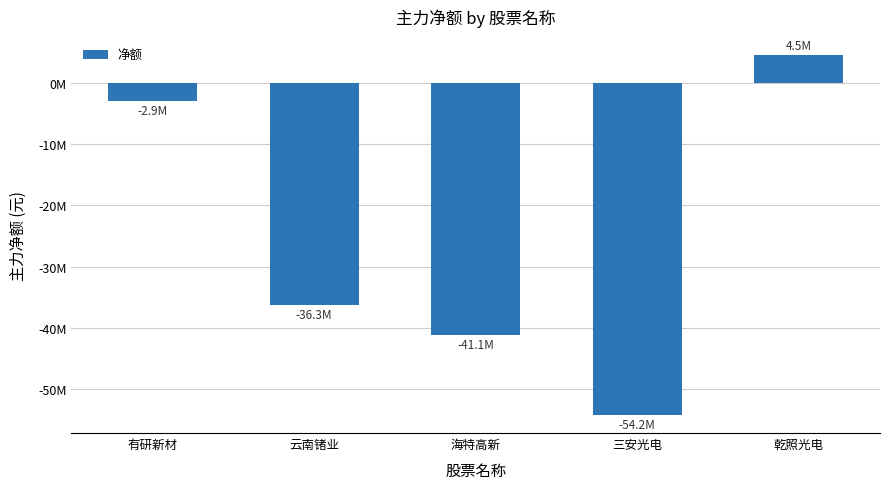

What is the value of the 1st bar from the left?

-2890897